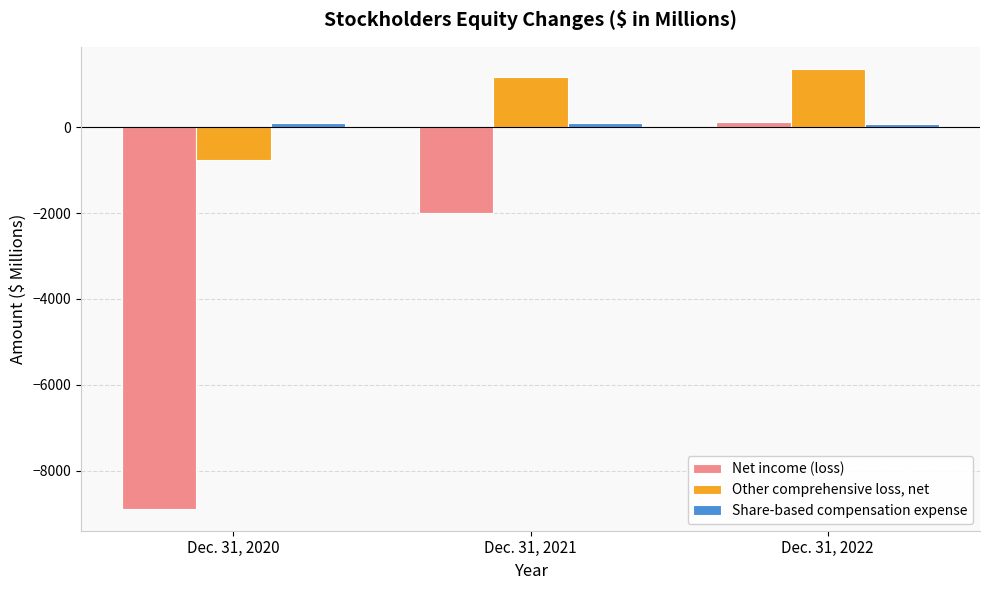

What is the difference between the maximum and second lowest values in the Net income (loss) series?

2120